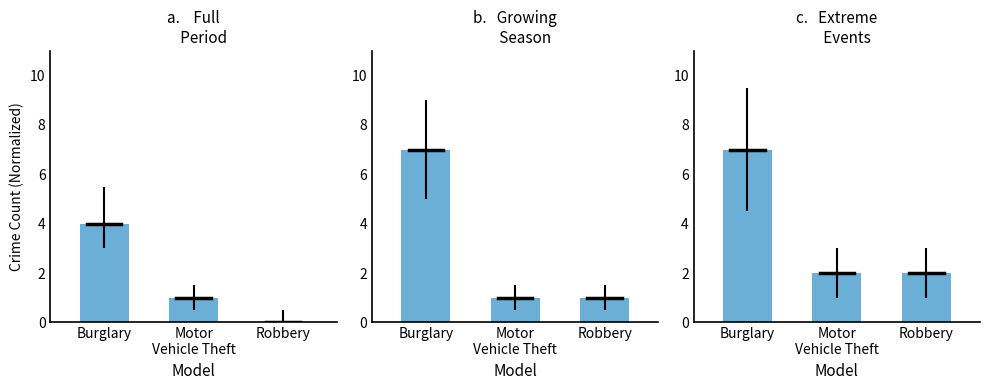

Between Robbery and Burglary, which is larger?

Burglary